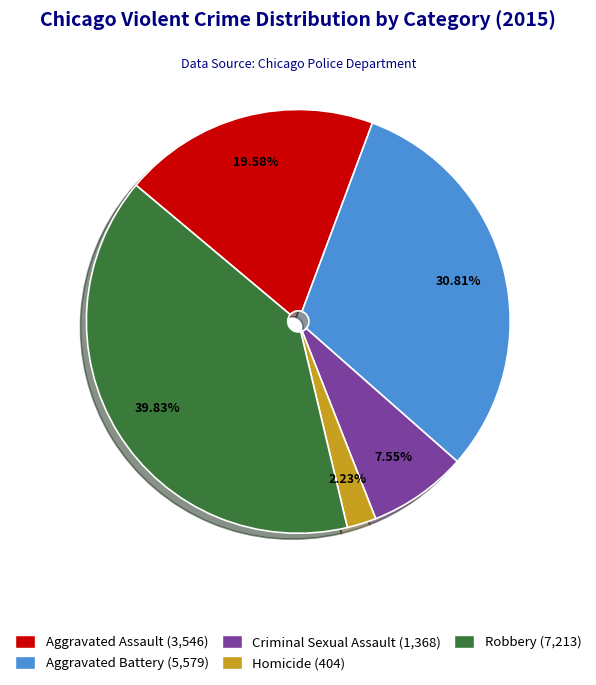

What percentage is the Aggravated Assault slice, to the nearest percent?

20%